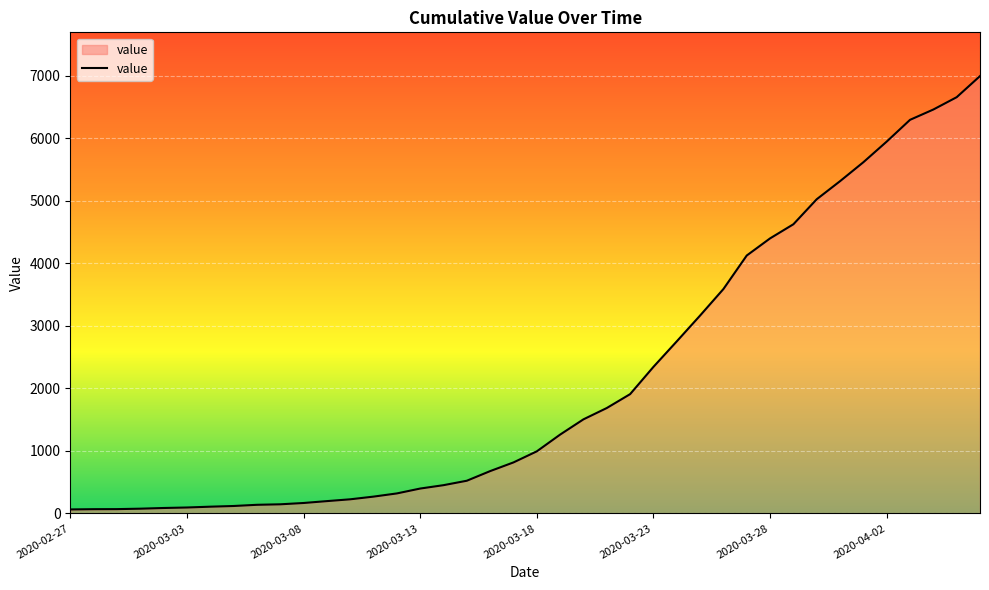

What is the difference between the maximum and second lowest values?

6927